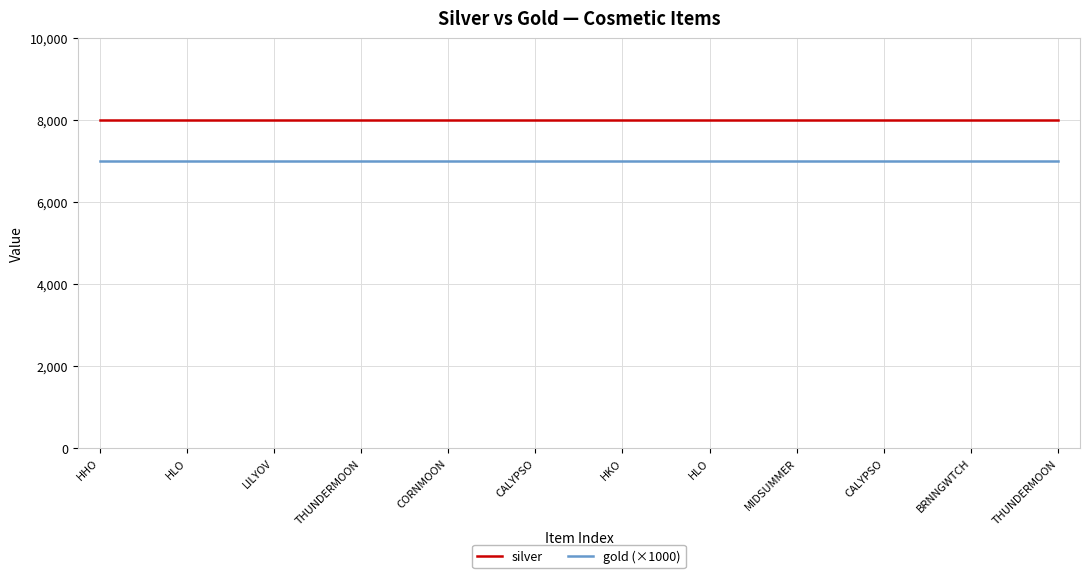

List the series in order of their peak value, highest first.

silver, gold (×1000)